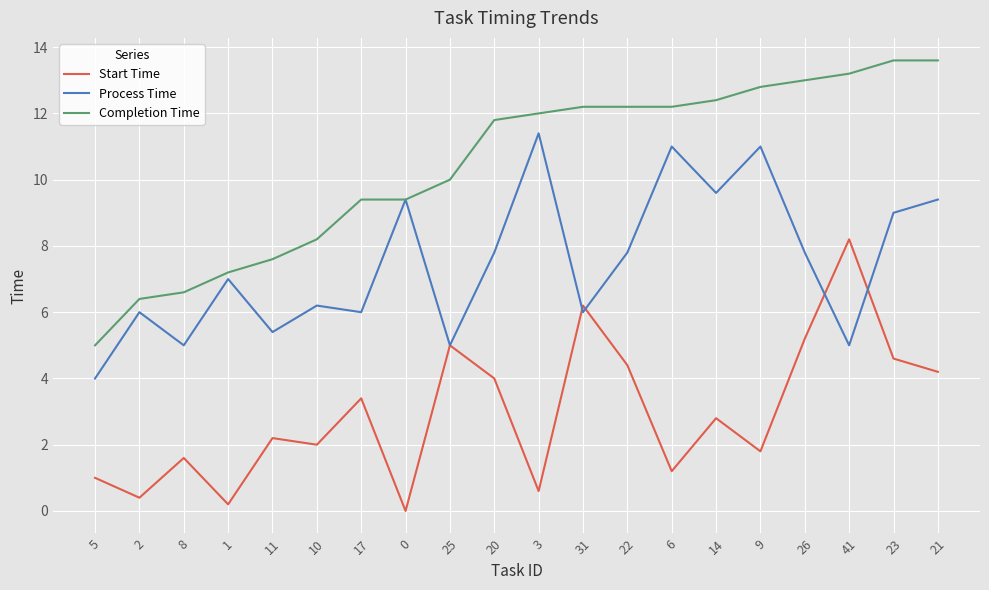

True or false: Completion Time and Start Time intersect in this chart.

False